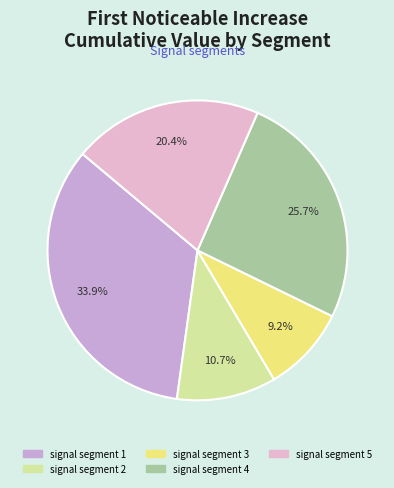

Does signal segment 2 account for over 50% of the chart?

No